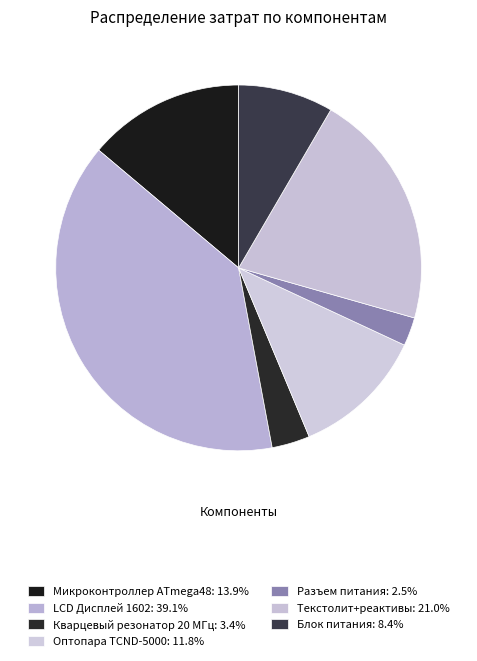

How many slices are in this pie chart?

7